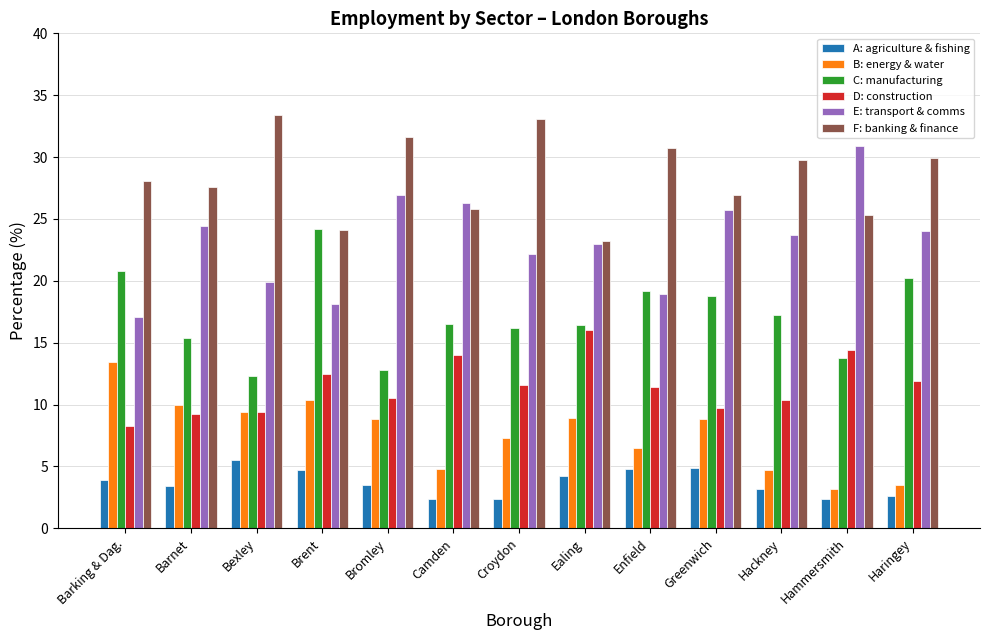

What is the smallest value displayed?

2.4